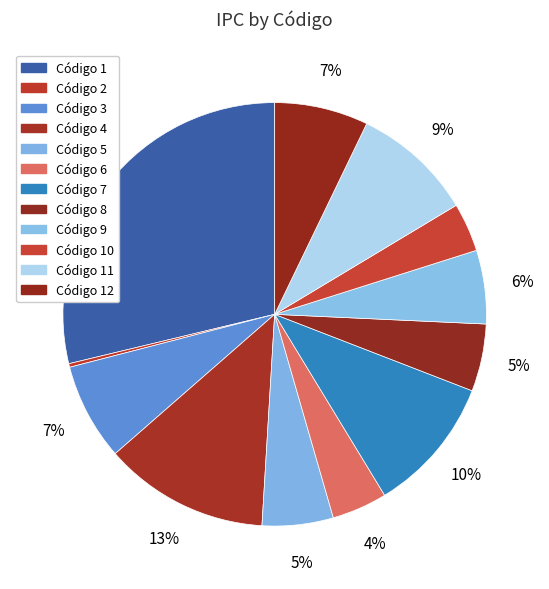

What is the largest slice in the pie chart?

Código 1